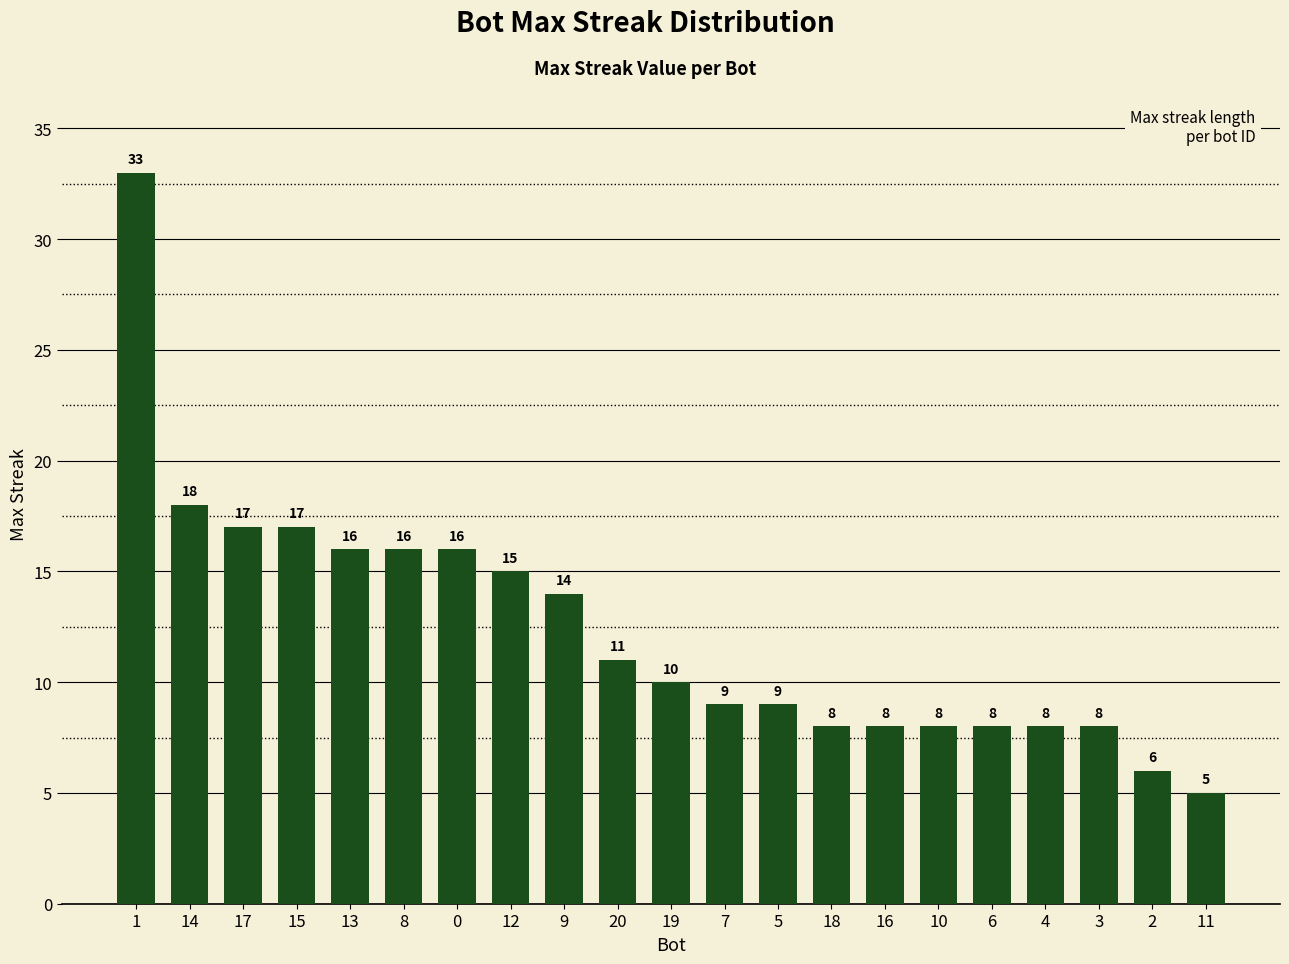

At which label is the value closest to 19?

14